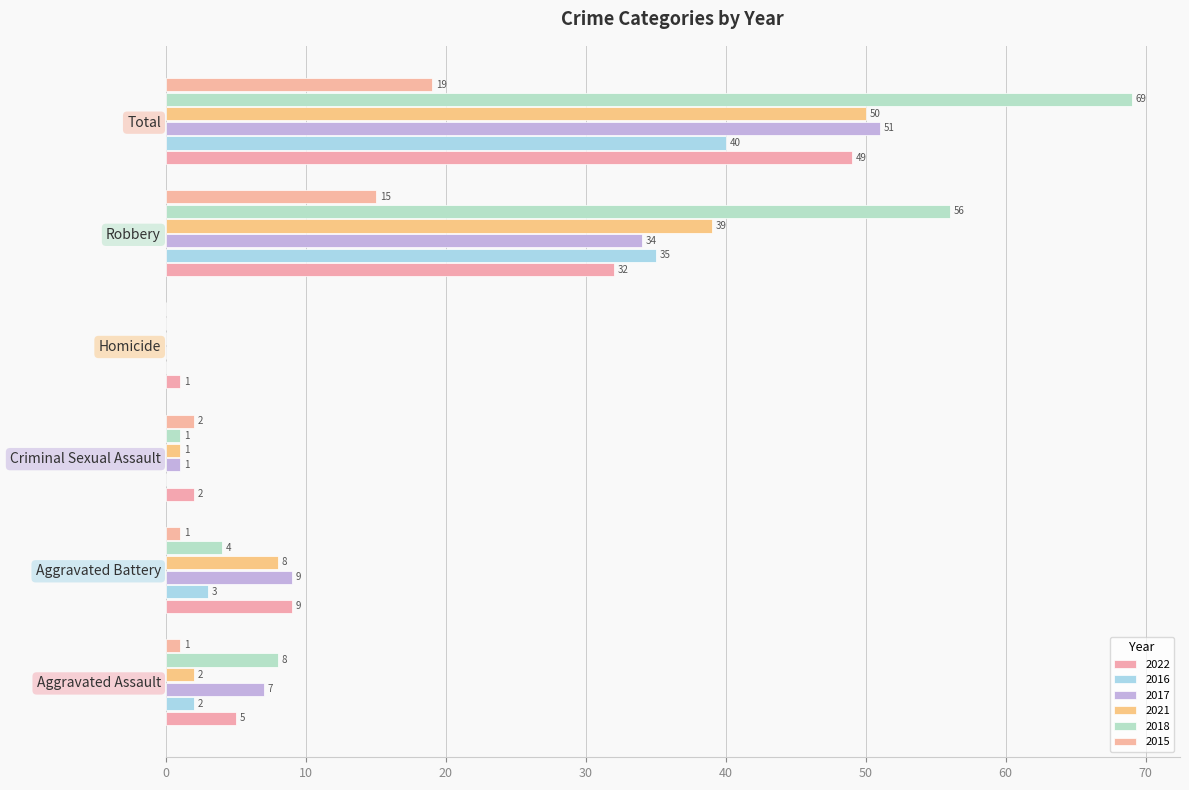

Count the number of data series in this chart.

6